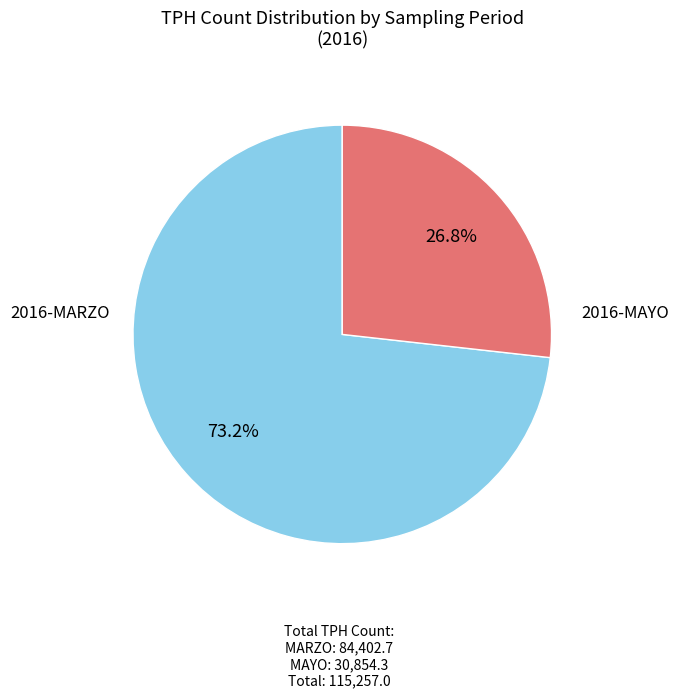

Is there any slice that represents more than half of the pie?

Yes